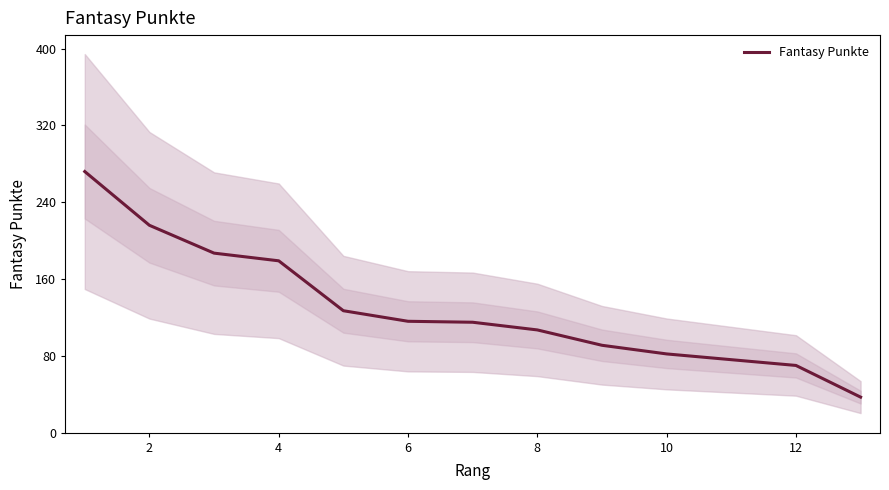

What is the smallest value displayed?

37